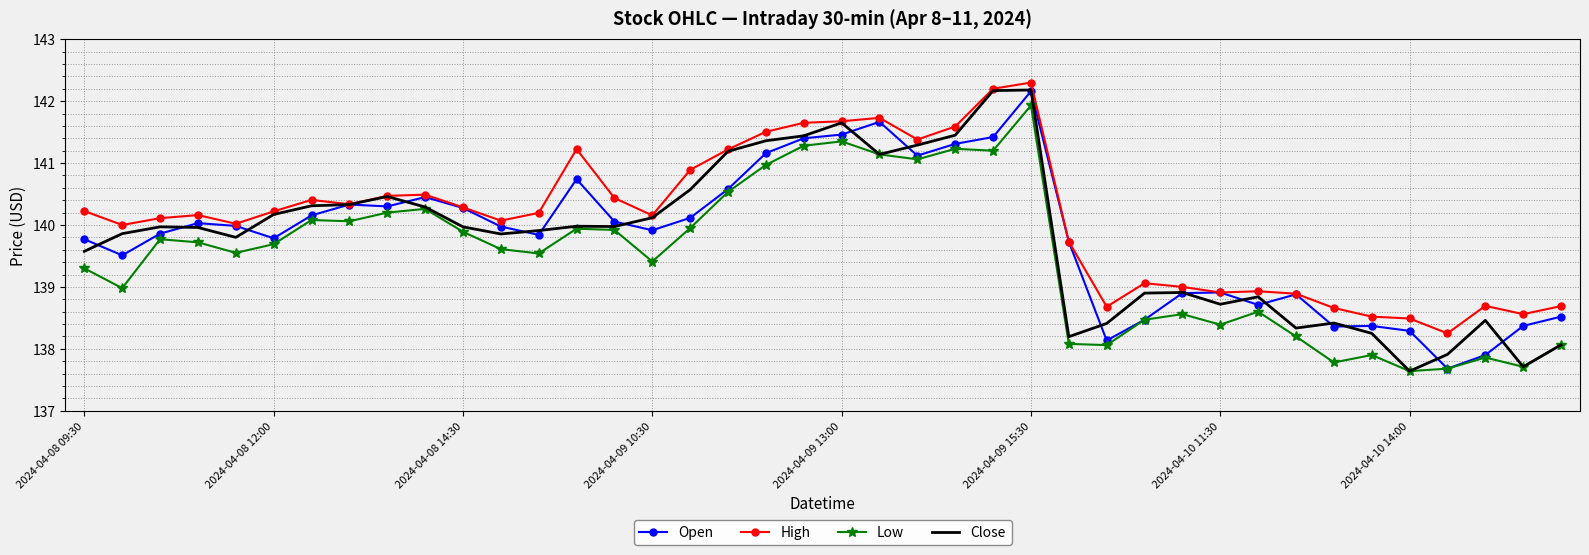

What are all the series names shown in the legend?

Open, High, Low, Close